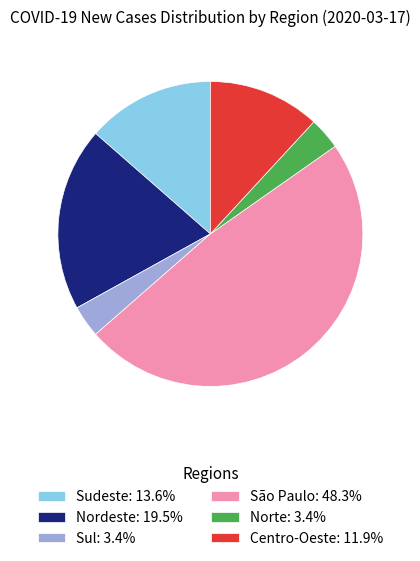

Approximately how many times larger is the value at Nordeste: 19.5% compared to Centro-Oeste: 11.9%?

1.6